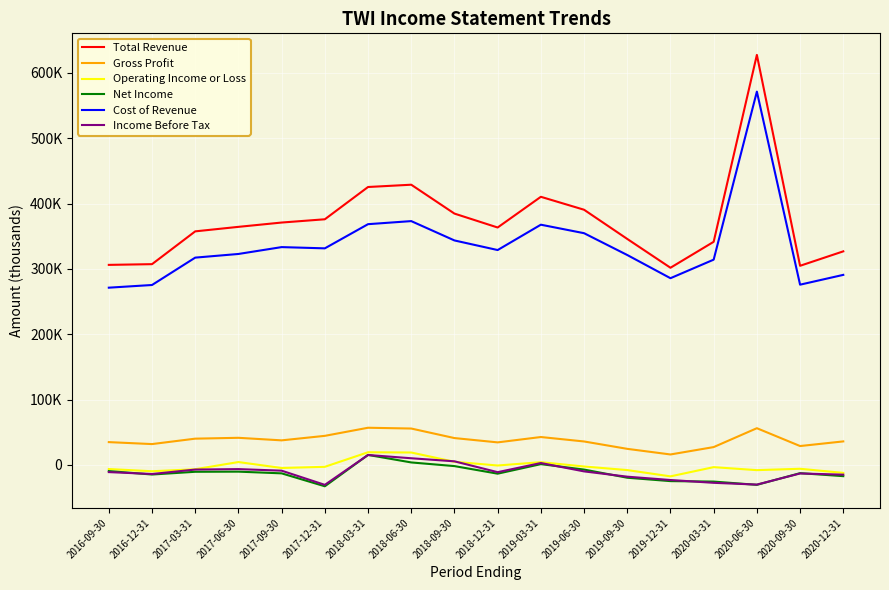

Reading right to left, transcribe all the data shown in this chart.

Total Revenue: 2020-12-31=326900	2020-09-30=304800	2020-06-30=627600	2020-03-31=341500	2019-12-31=301800	2019-09-30=345900	2019-06-30=390600	2019-03-31=410400	2018-12-31=363400	2018-09-30=384700	2018-06-30=428900	2018-03-31=425400	2017-12-31=376000	2017-09-30=371000	2017-06-30=364400	2017-03-31=357500	2016-12-31=307300	2016-09-30=306200
Gross Profit: 2020-12-31=36000	2020-09-30=28900	2020-06-30=56200	2020-03-31=27300	2019-12-31=16000	2019-09-30=24600	2019-06-30=35900	2019-03-31=42700	2018-12-31=34500	2018-09-30=41100	2018-06-30=55700	2018-03-31=56900	2017-12-31=44500	2017-09-30=37600	2017-06-30=41500	2017-03-31=40200	2016-12-31=31900	2016-09-30=34900
Operating Income or Loss: 2020-12-31=-12200	2020-09-30=-5900	2020-06-30=-8000	2020-03-31=-3400	2019-12-31=-17500	2019-09-30=-7900	2019-06-30=-2400	2019-03-31=4200	2018-12-31=-900	2018-09-30=4800	2018-06-30=19000	2018-03-31=19400	2017-12-31=-2900	2017-09-30=-4700	2017-06-30=4400	2017-03-31=-6600	2016-12-31=-9700	2016-09-30=-6300
Net Income: 2020-12-31=-17200	2020-09-30=-12600	2020-06-30=-30500	2020-03-31=-25500	2019-12-31=-24800	2019-09-30=-19600	2019-06-30=-7100	2019-03-31=1200	2018-12-31=-13400	2018-09-30=-1800	2018-06-30=3800	2018-03-31=15300	2017-12-31=-32700	2017-09-30=-12900	2017-06-30=-10300	2017-03-31=-10500	2016-12-31=-14700	2016-09-30=-9400
Cost of Revenue: 2020-12-31=290900	2020-09-30=275900	2020-06-30=571400	2020-03-31=314200	2019-12-31=285800	2019-09-30=321300	2019-06-30=354700	2019-03-31=367700	2018-12-31=328900	2018-09-30=343600	2018-06-30=373200	2018-03-31=368500	2017-12-31=331500	2017-09-30=333400	2017-06-30=322900	2017-03-31=317300	2016-12-31=275400	2016-09-30=271300
Income Before Tax: 2020-12-31=-14900	2020-09-30=-13100	2020-06-30=-30100	2020-03-31=-27400	2019-12-31=-23100	2019-09-30=-18000	2019-06-30=-9900	2019-03-31=2900	2018-12-31=-11100	2018-09-30=5500	2018-06-30=10200	2018-03-31=15200	2017-12-31=-30500	2017-09-30=-8800	2017-06-30=-6400	2017-03-31=-7100	2016-12-31=-13900	2016-09-30=-11000